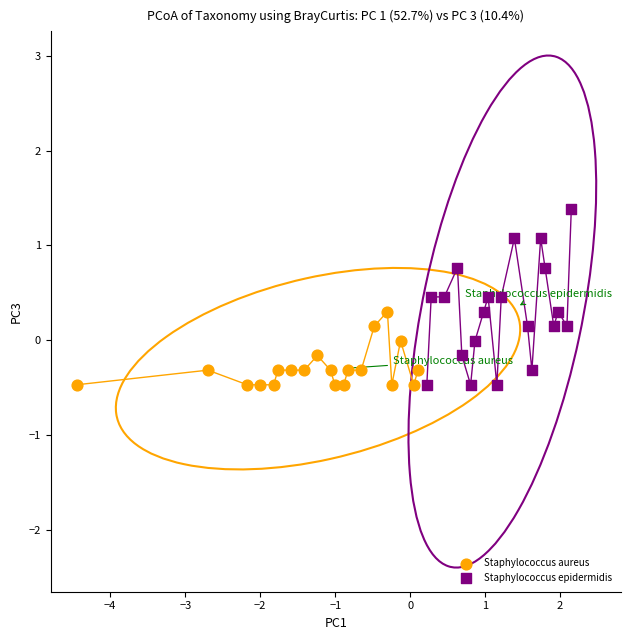

What are all the series names shown in the legend?

Staphylococcus aureus, Staphylococcus epidermidis